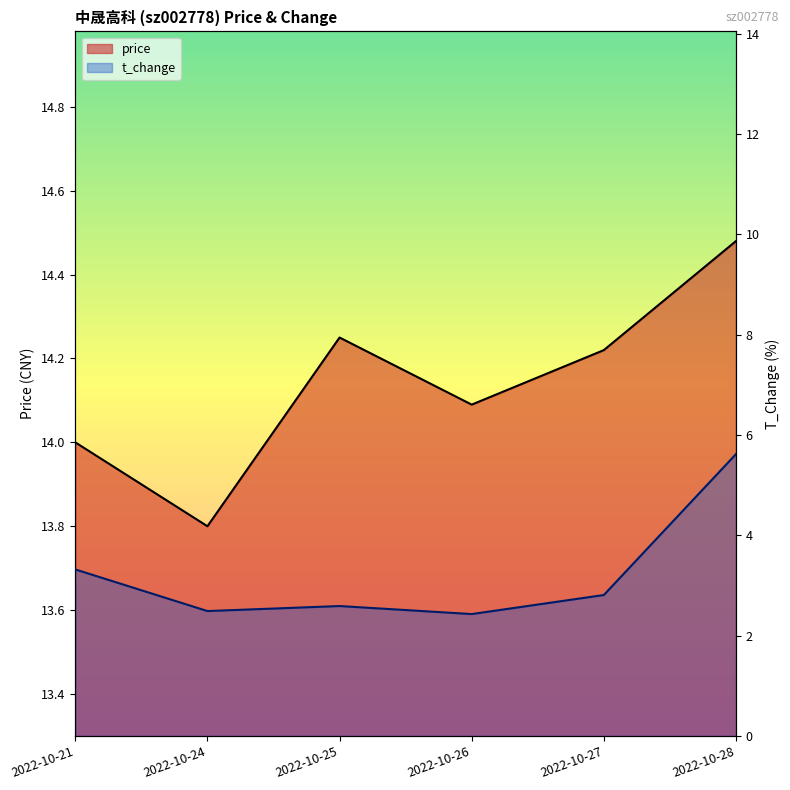

What is the difference between the price values at 2022-10-26 and 2022-10-25?

0.2